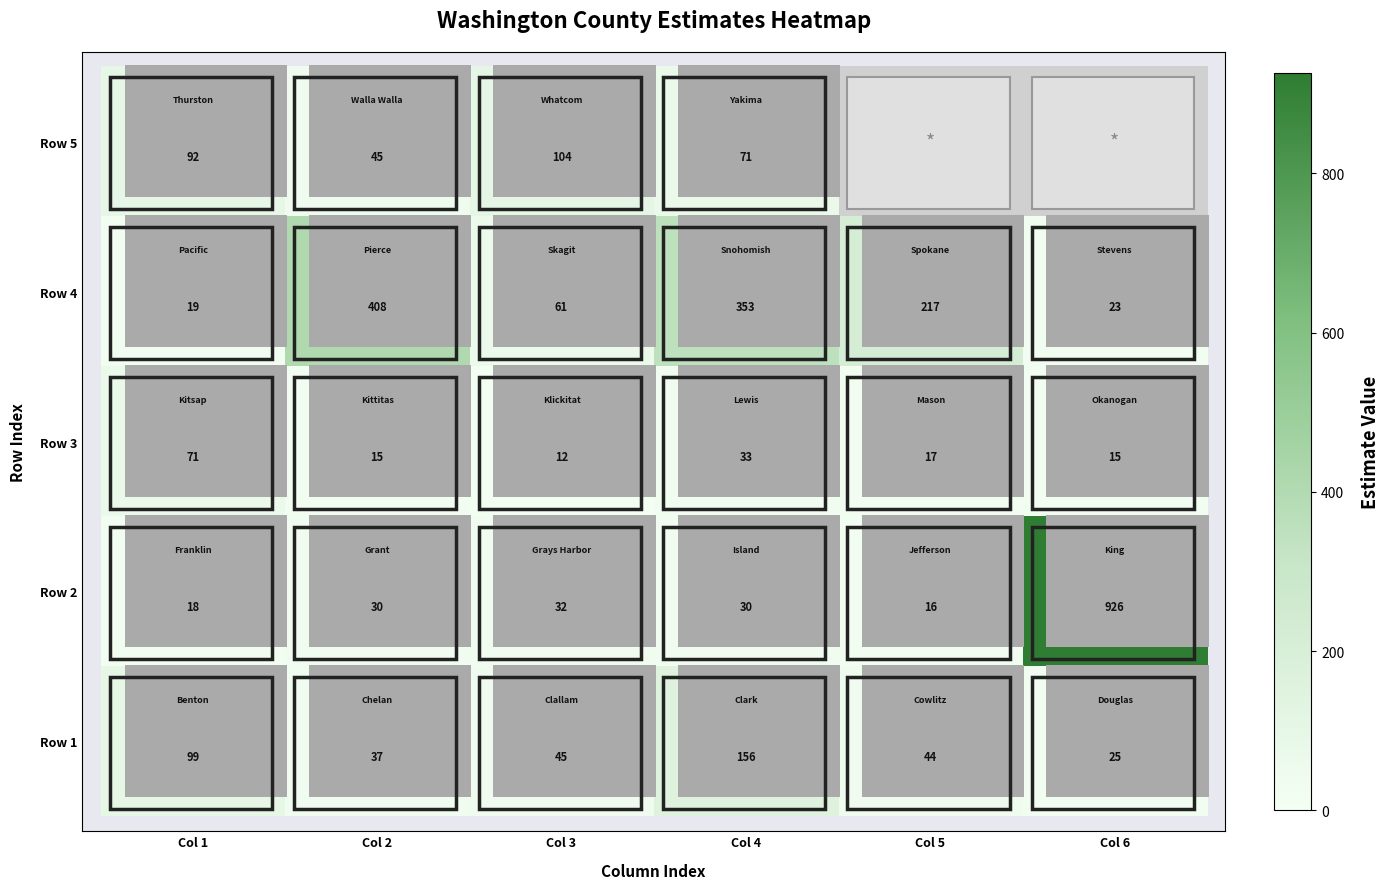

The Row 4 series shows 31.8 at Col 3. True or false?

False